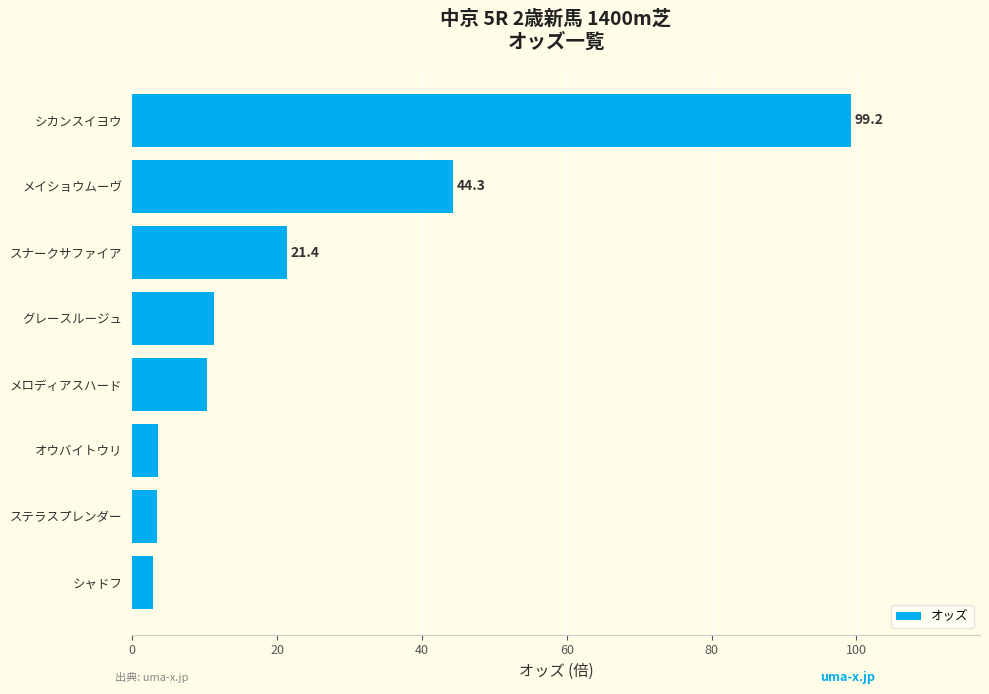

The value at シカンスイヨウ is 68.6. True or false?

False